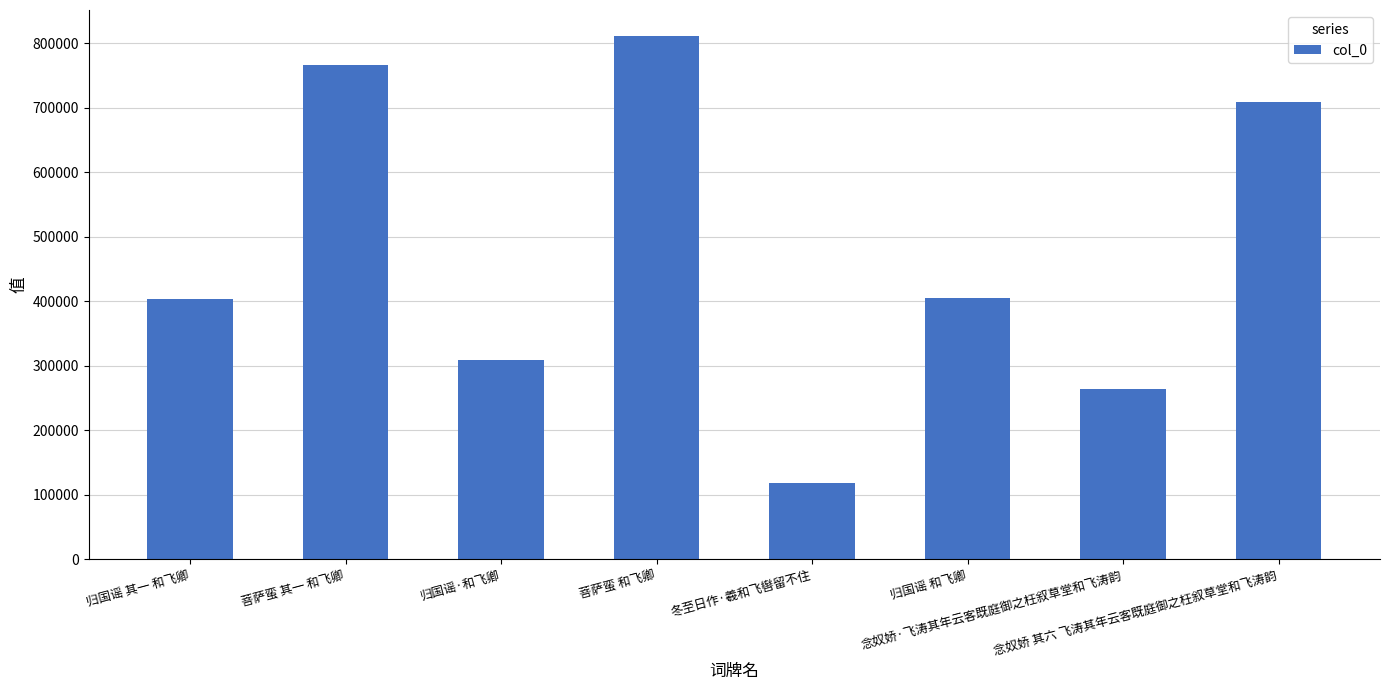

What is the greatest value displayed?

810844